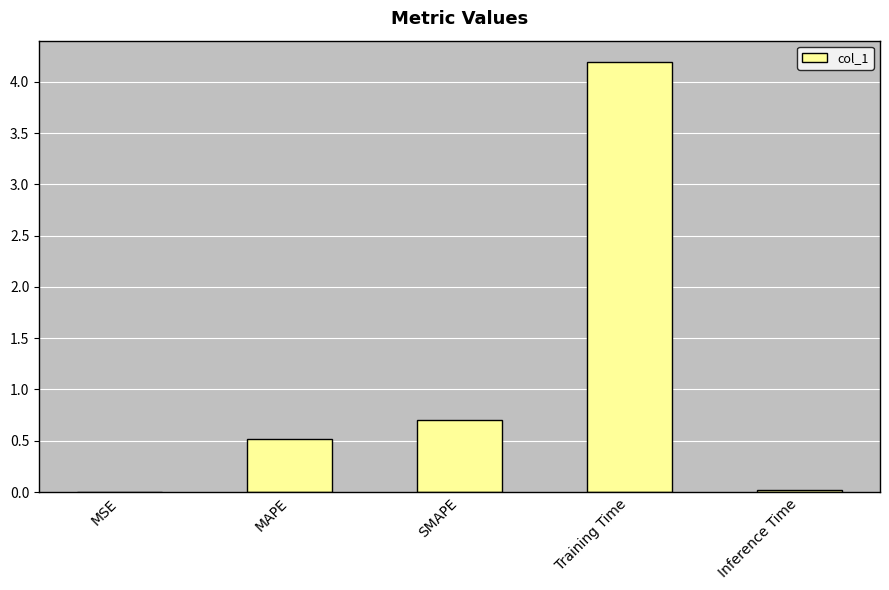

What is the difference between the values at SMAPE and MSE?

0.7